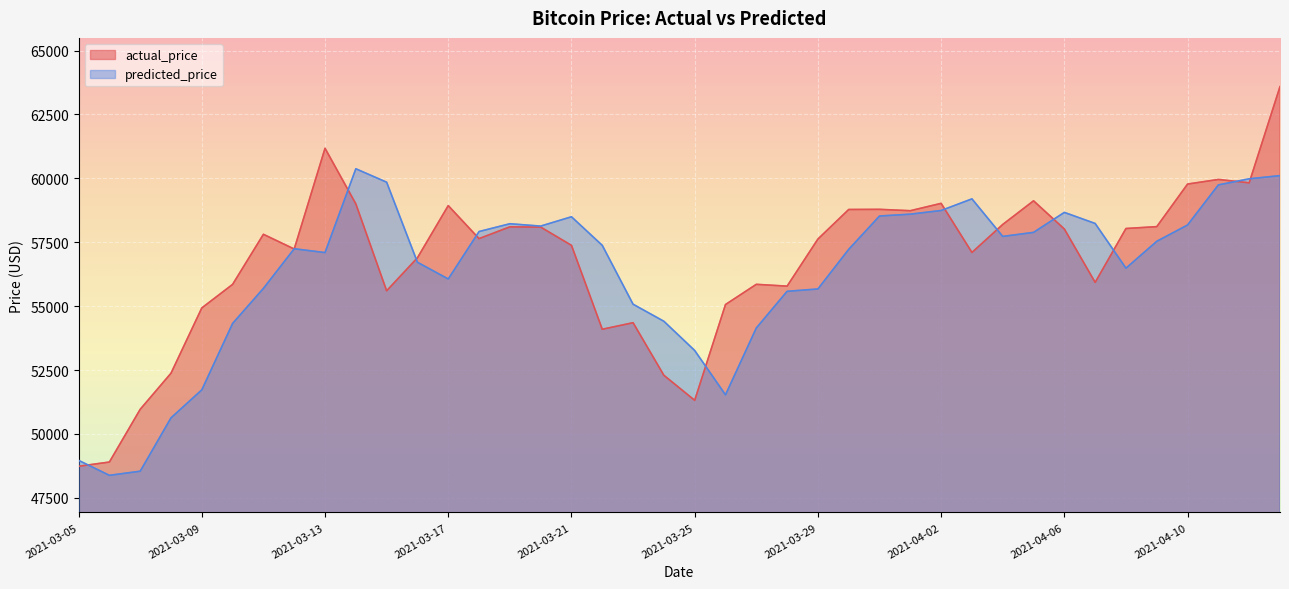

In predicted_price, how many points are lower than both neighbors (excluding endpoints)?

7